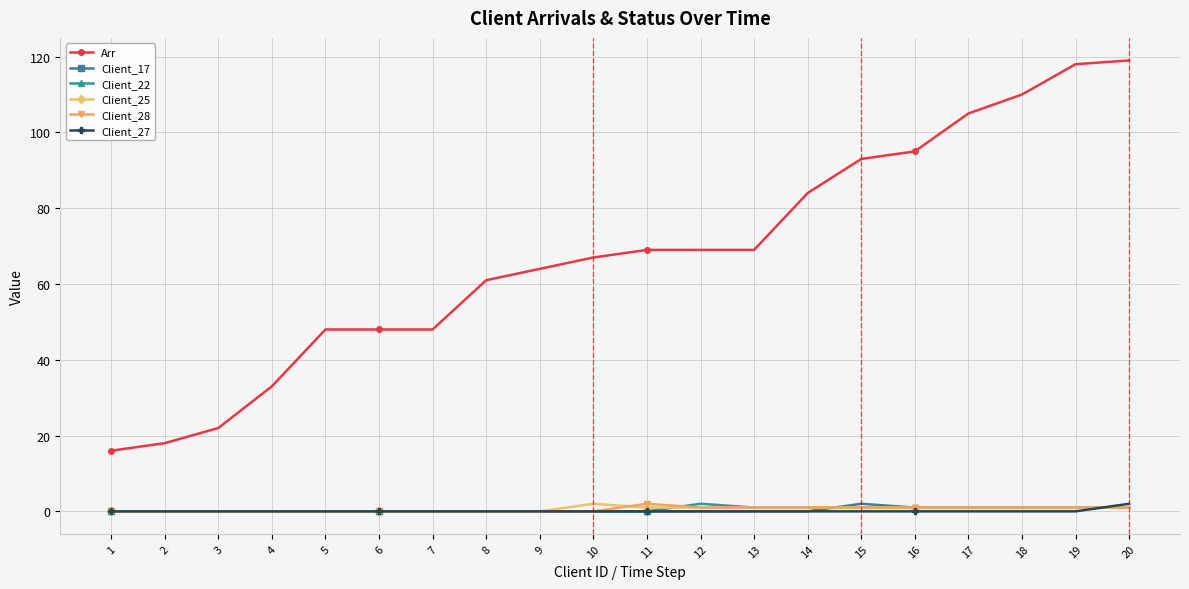

How many series are shown in this chart?

6